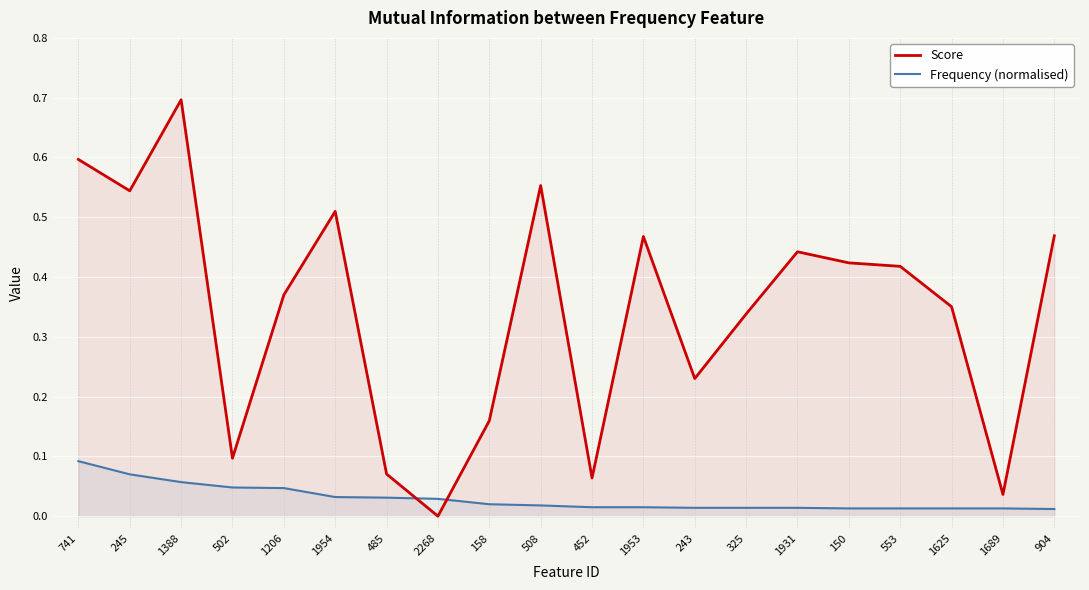

What is the difference between the highest and lowest values at 150?

0.4